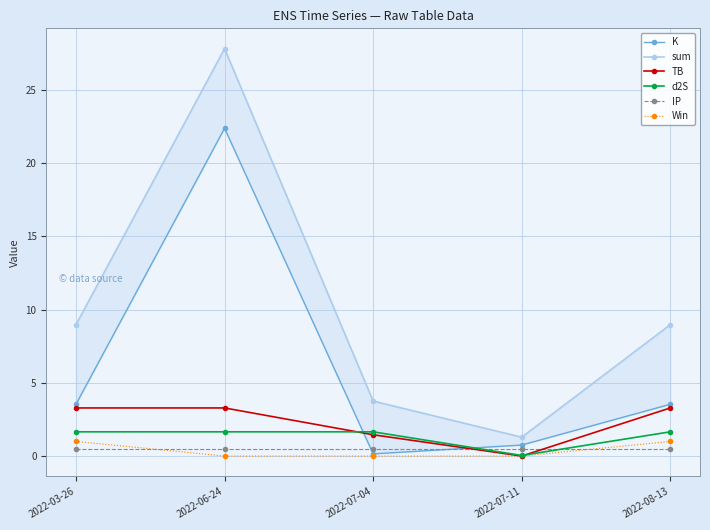

At which category is the sum across all series the highest?

2022-06-24